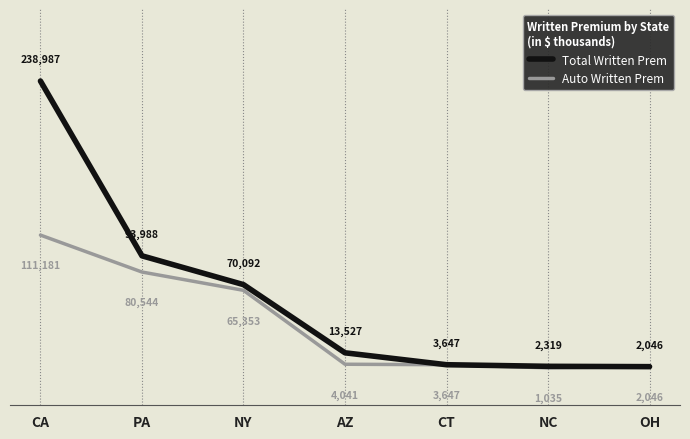

True or false: Auto Written Prem has a value of 3647 at CT.

True